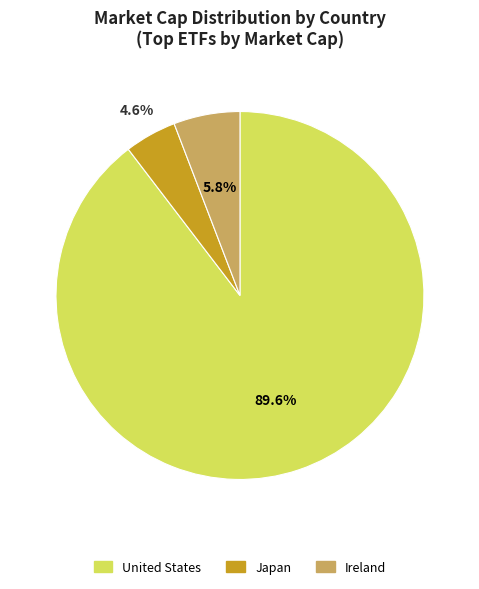

Which slice represents more than half of the pie?

United States